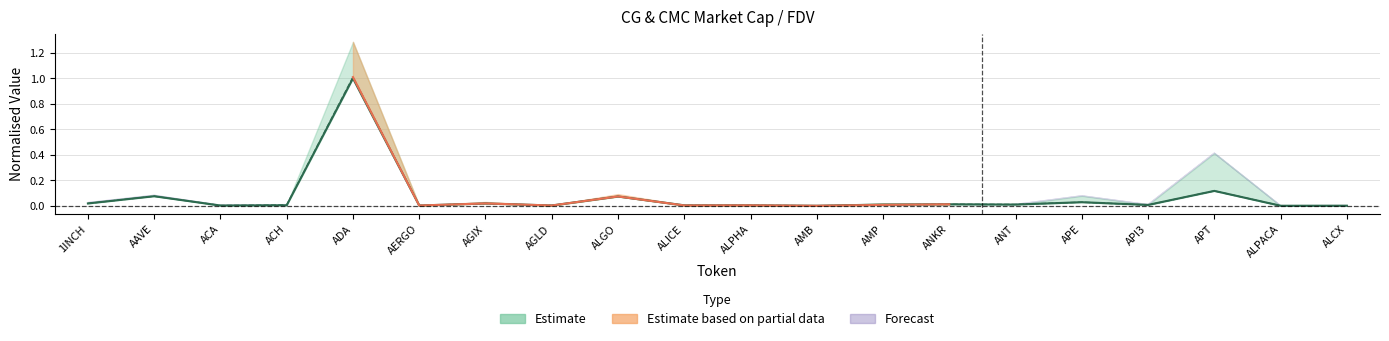

At which label does CG_MarketCap reach its peak?

ADA